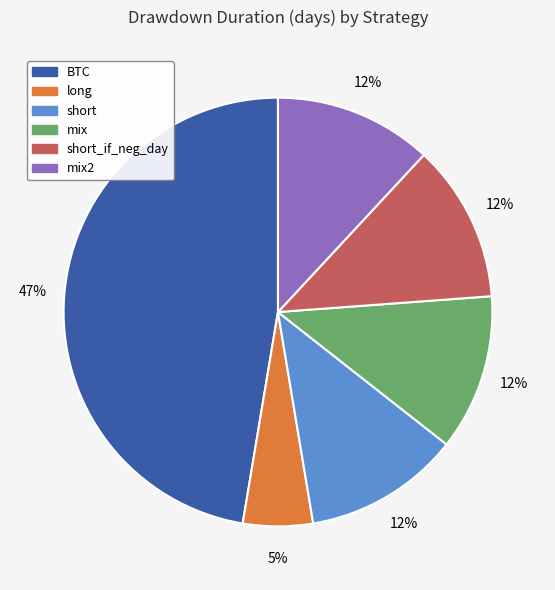

To the nearest percent, what is the difference between the largest and smallest slice percentages?

42%